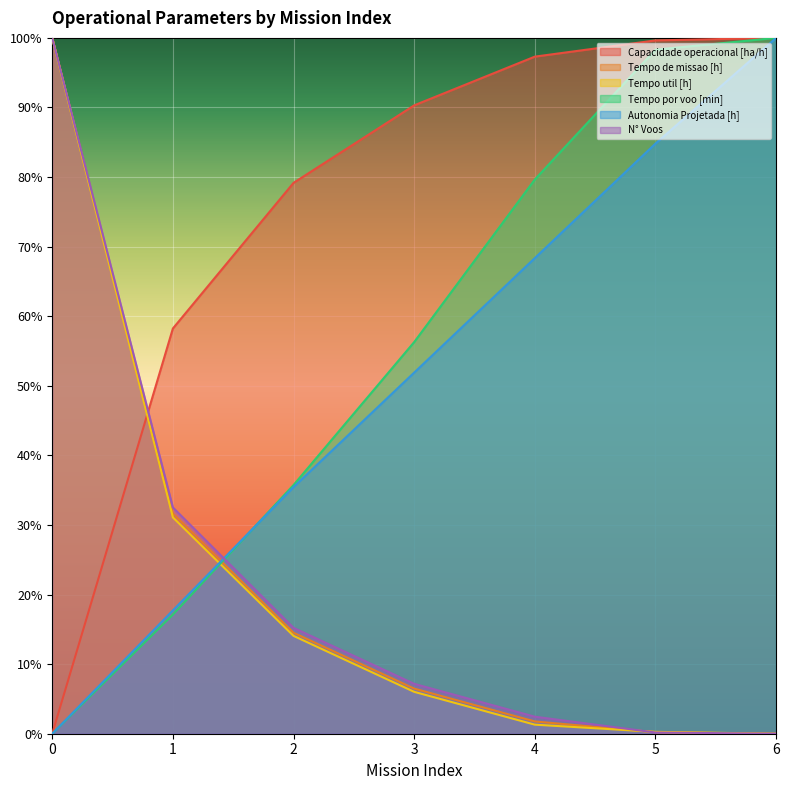

What is the difference between the highest and lowest values at 4?

96.0